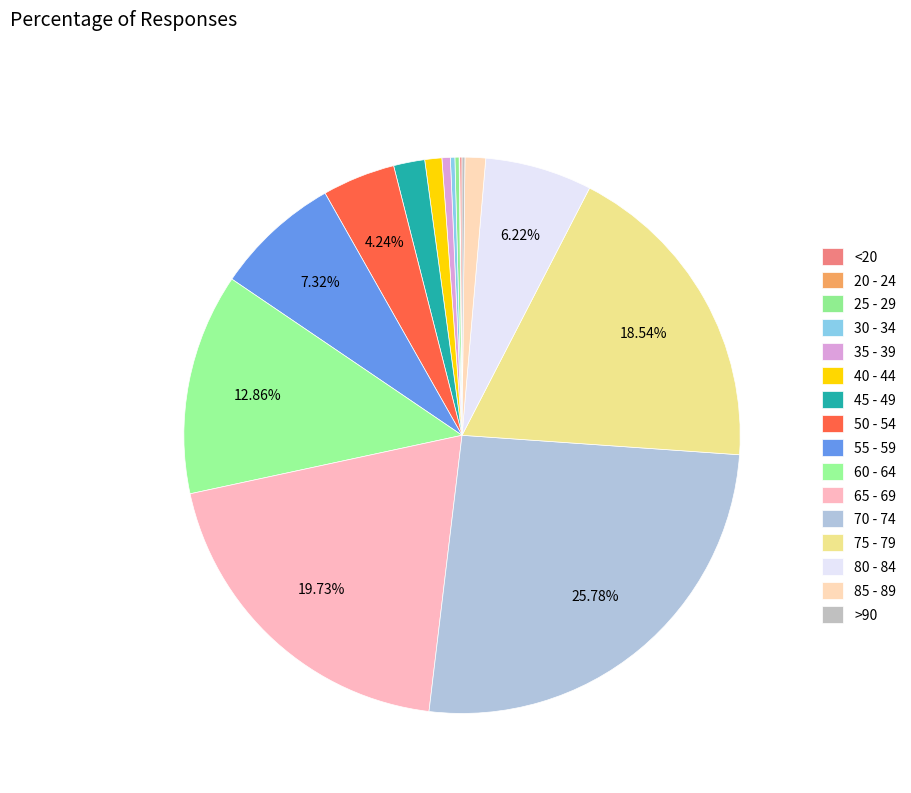

The 65 - 69 slice represents 20% of the pie. True or false?

True